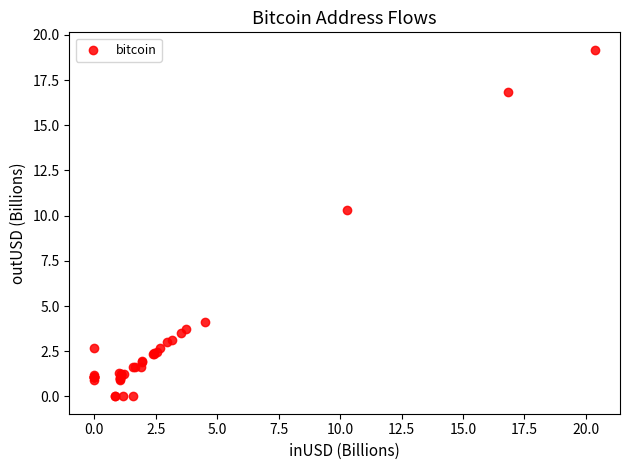

What Y value in the scatter plot is closest to 9?

10.3